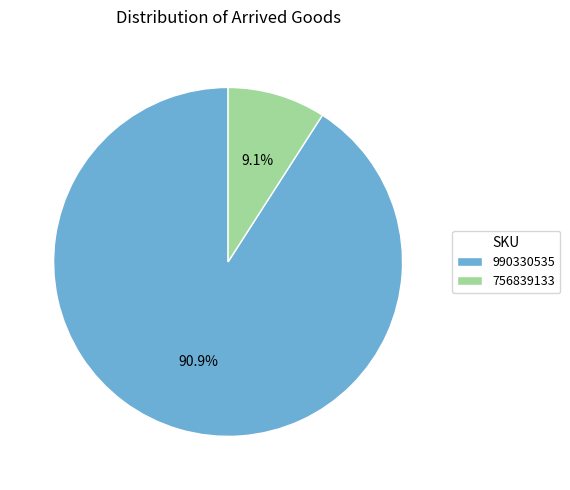

The 990330535 slice represents 78% of the pie. True or false?

False